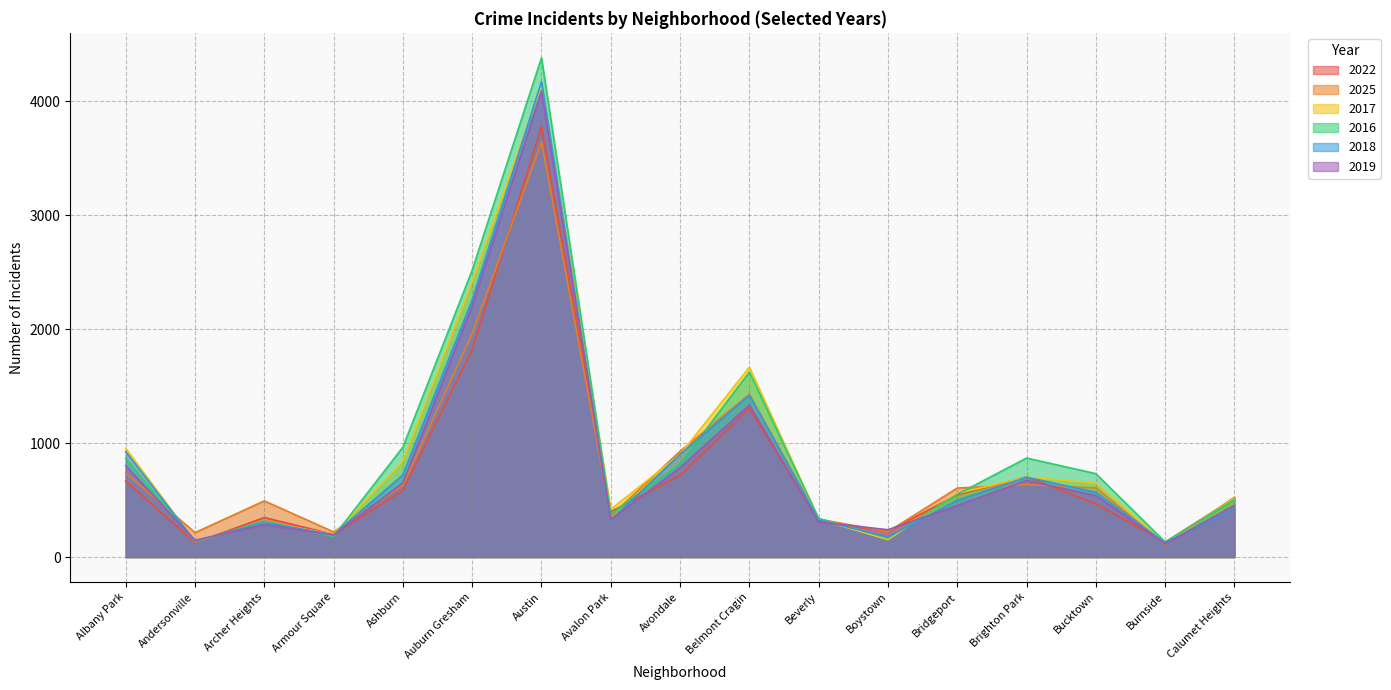

What value does the 2019 series have at Avondale, to the nearest 100?

800